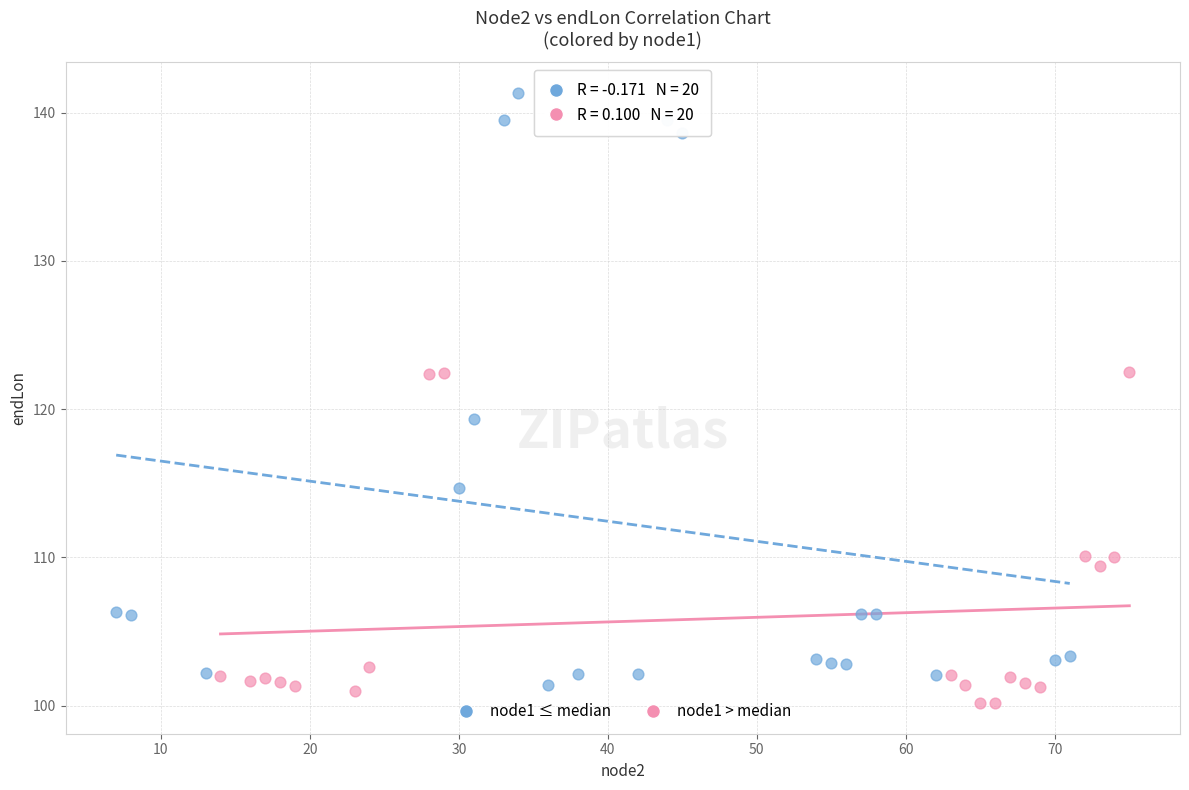

Which series contains the highest Y value?

node1 ≤ median